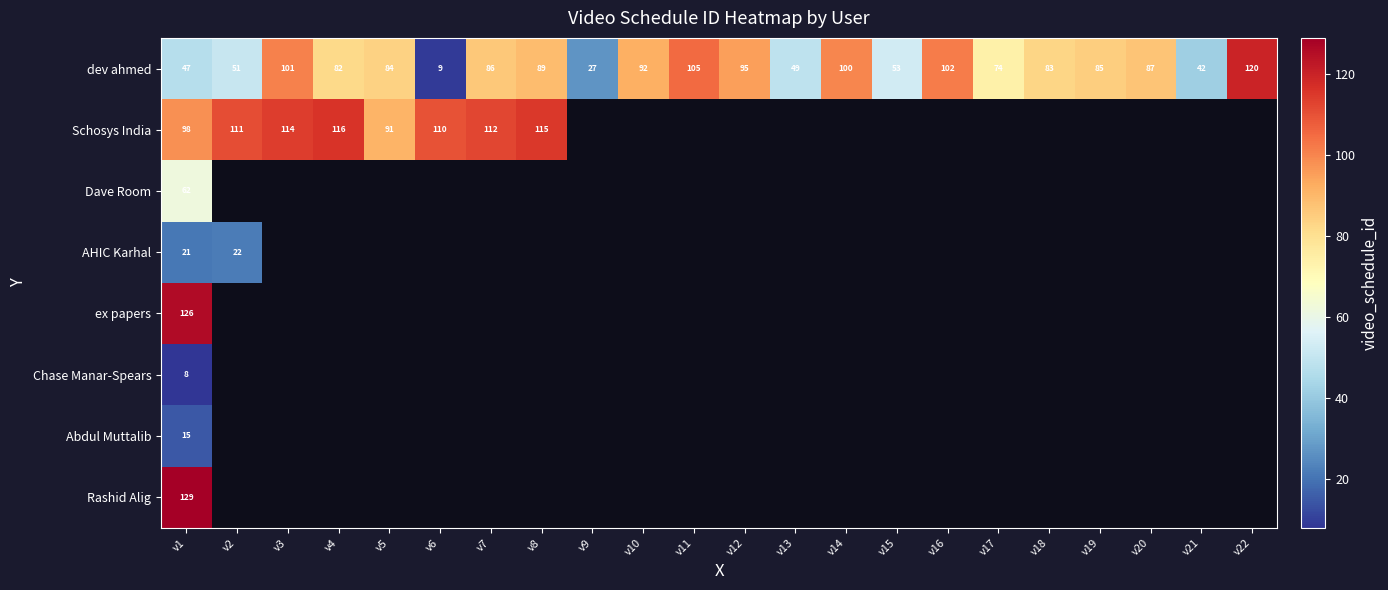

What is the difference between the second highest and second lowest values in the dev ahmed series?

78